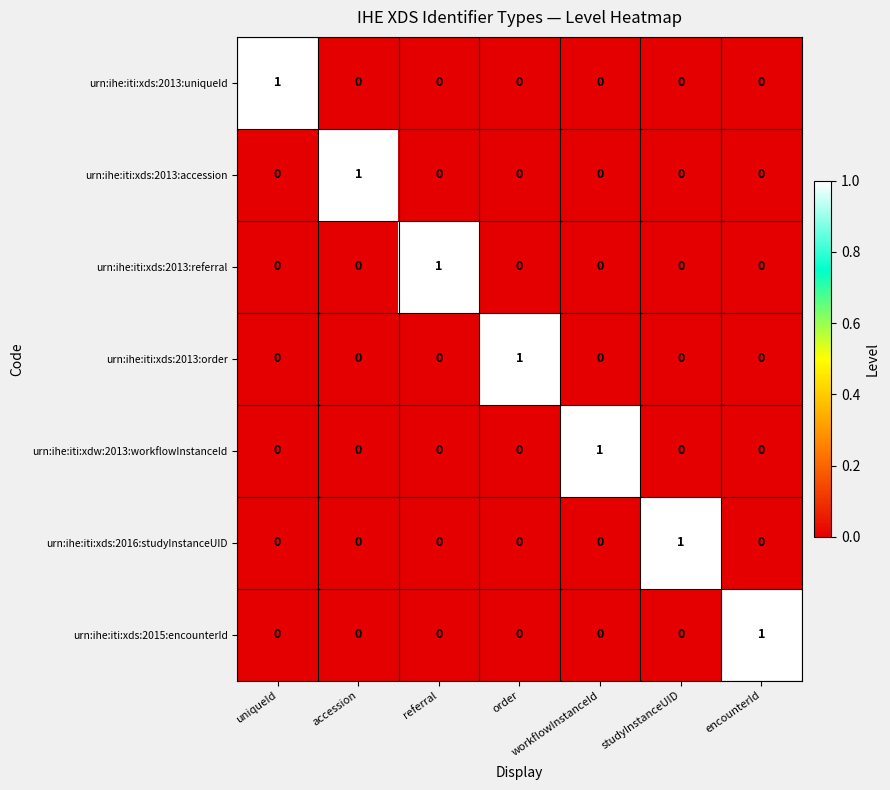

At how many categories does at least one series exceed 0?

7